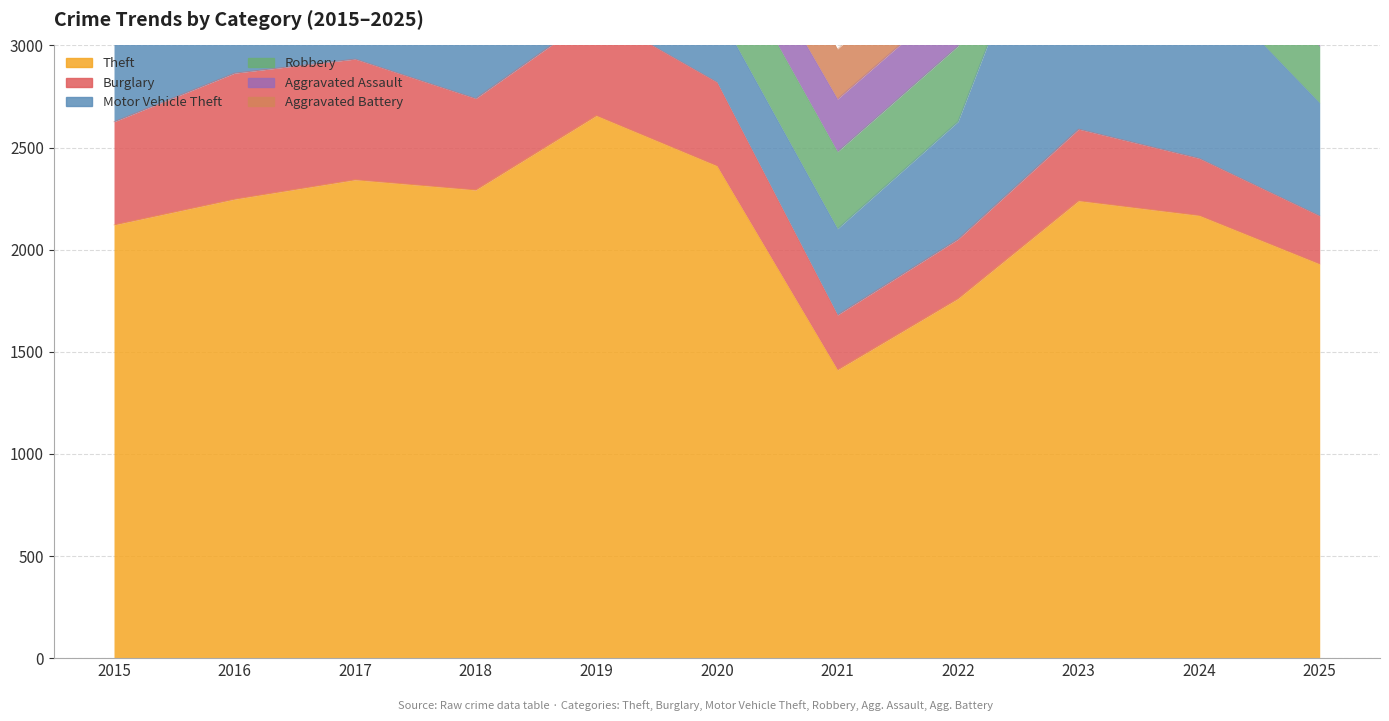

At how many categories does at least one series exceed 401?

11